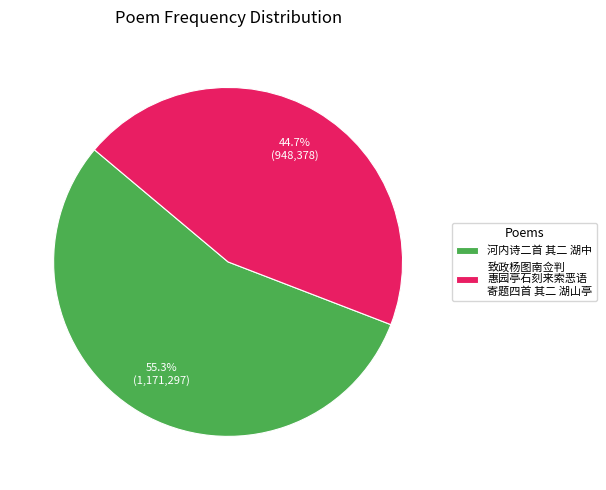

Which has a higher value, 致政杨图南佥判 惠园亭石刻来索恶语 寄题四首 其二 湖山亭 or 河内诗二首 其二 湖中?

河内诗二首 其二 湖中